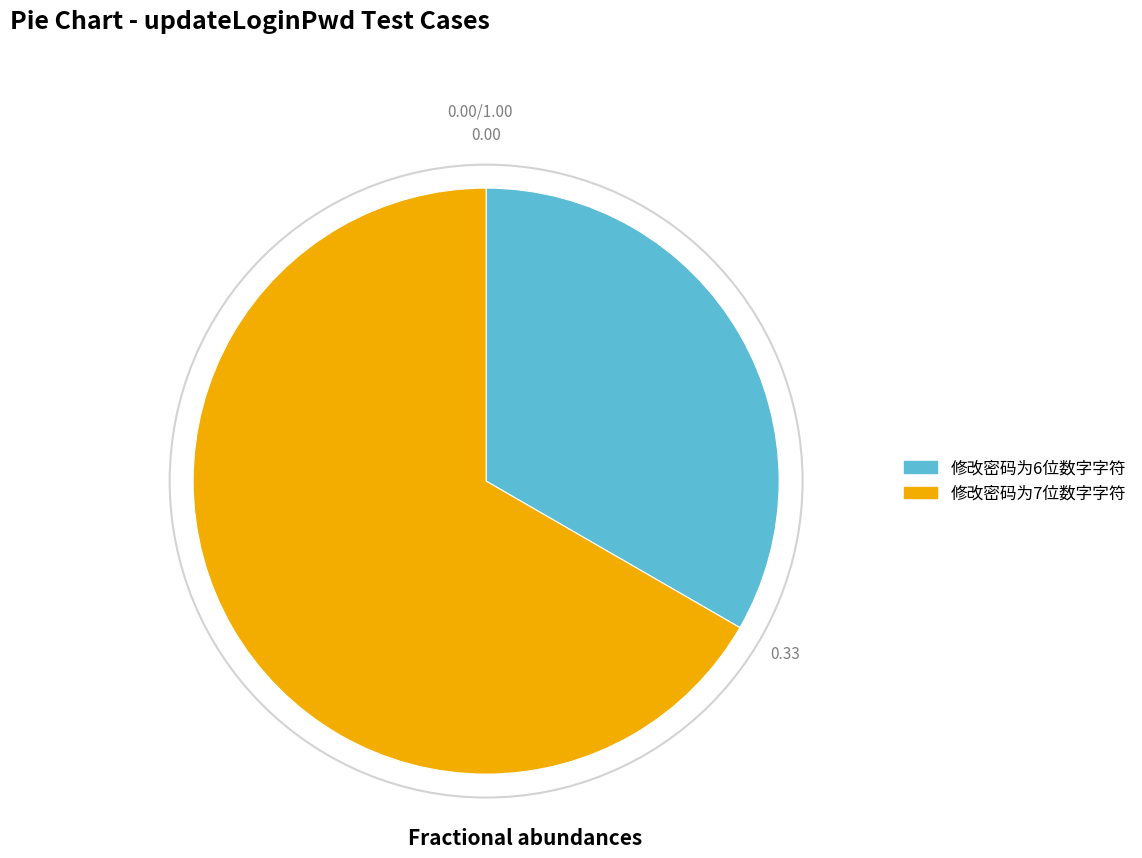

Is the sum of 修改密码为7位数字字符 and 修改密码为6位数字字符 greater than half?

Yes